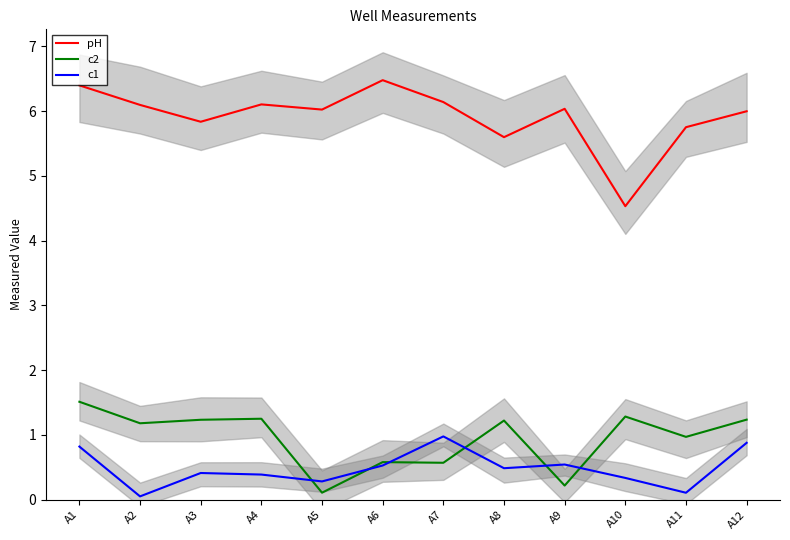

How many interior local valleys does the c1 series have?

4